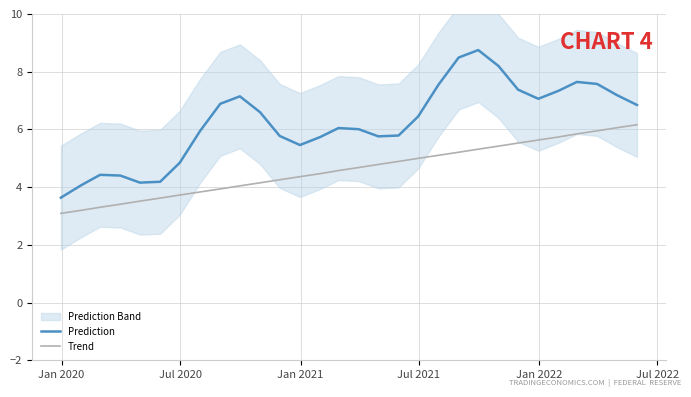

True or false: Prediction and Trend intersect in this chart.

False